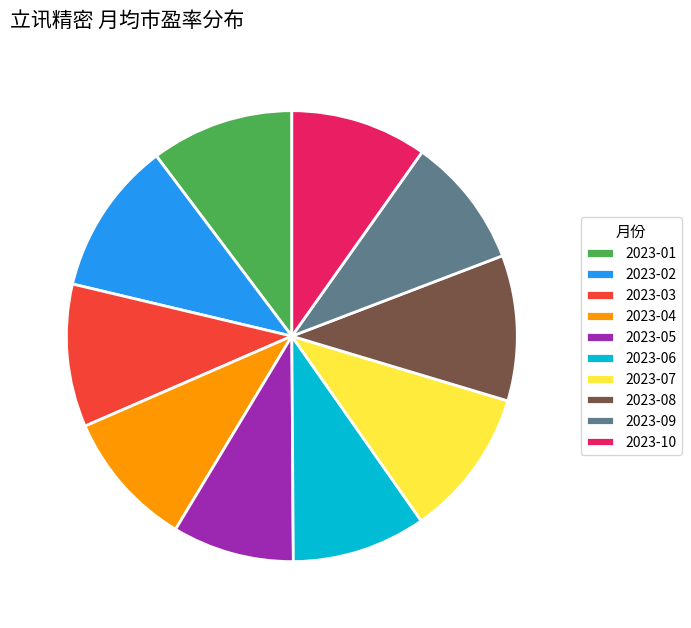

True or false: 2023-08 accounts for 10% of the total.

True